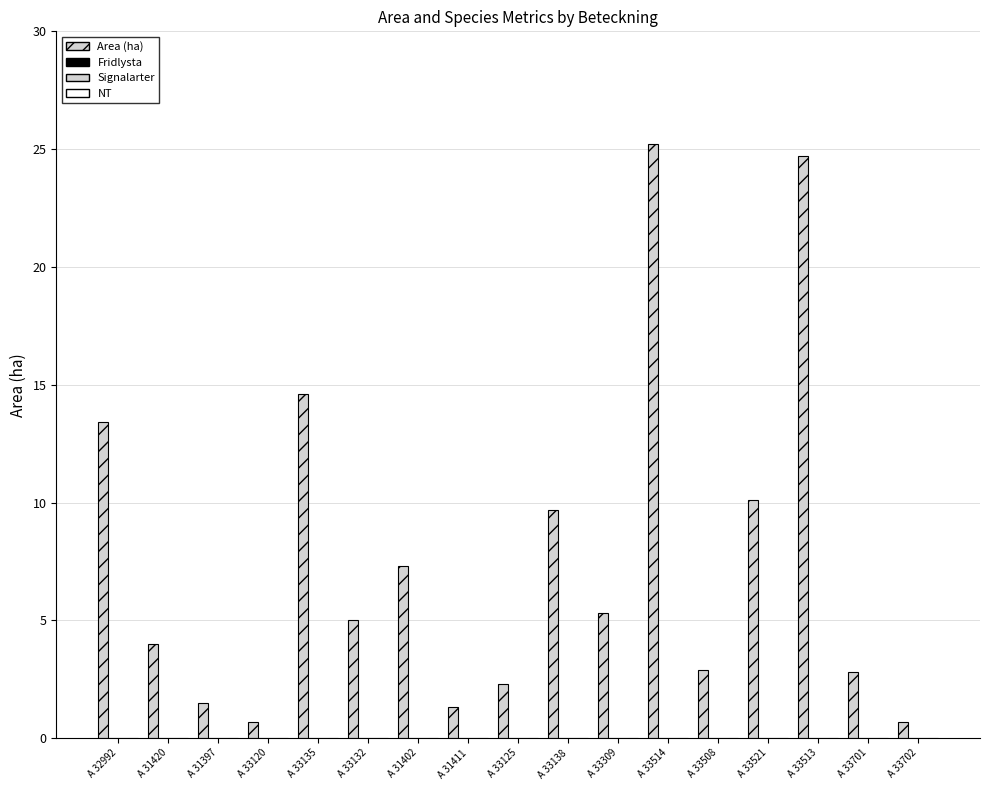

Are the bars horizontal?

No